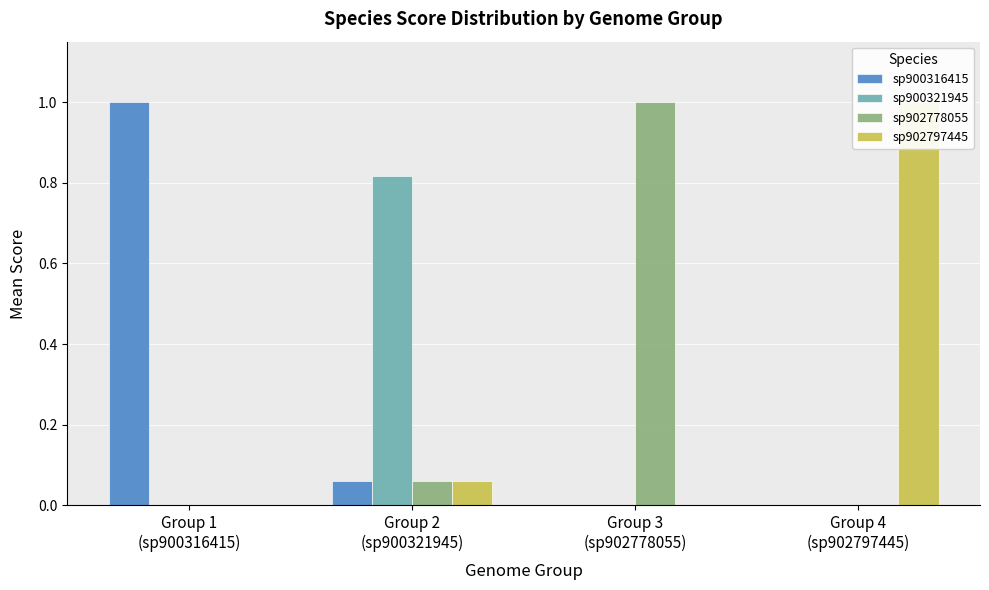

Are the bars horizontal?

No